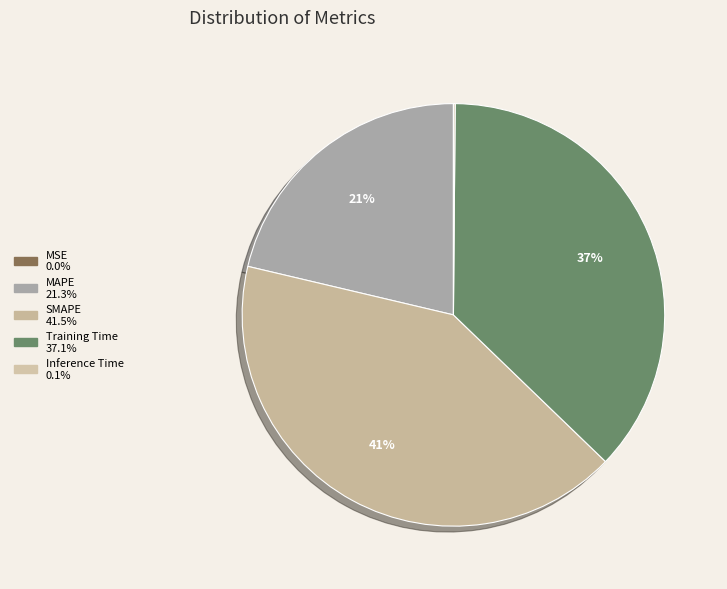

Is there a majority slice in this chart?

No